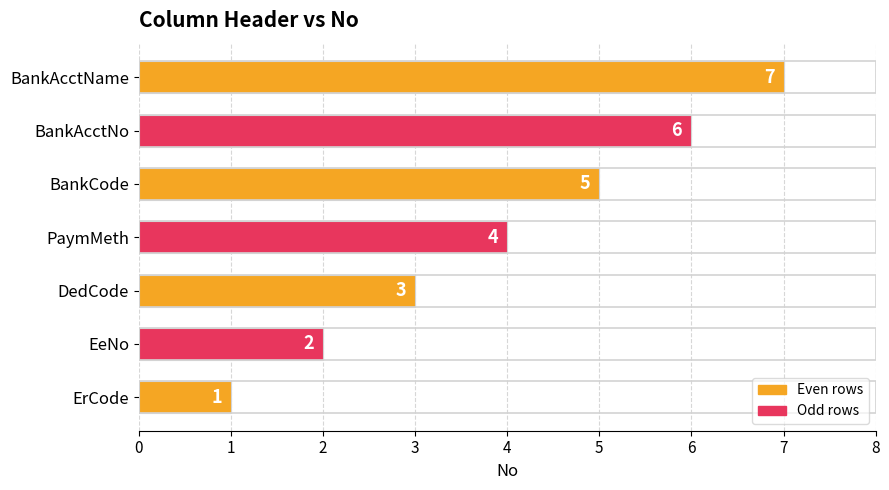

How many categories are shown in the chart?

7